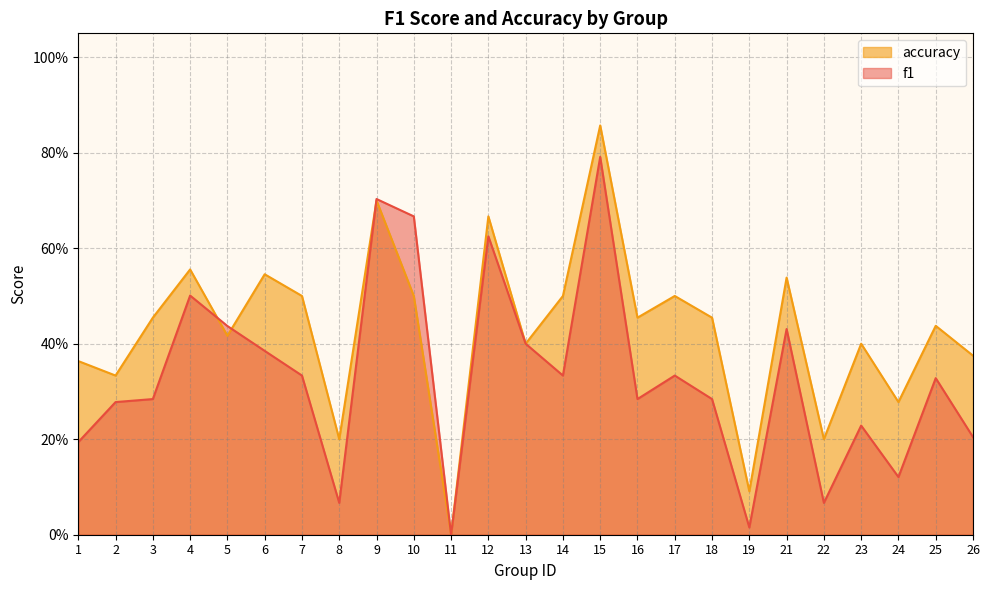

Rank the series by their average value, from lowest to highest.

f1, accuracy